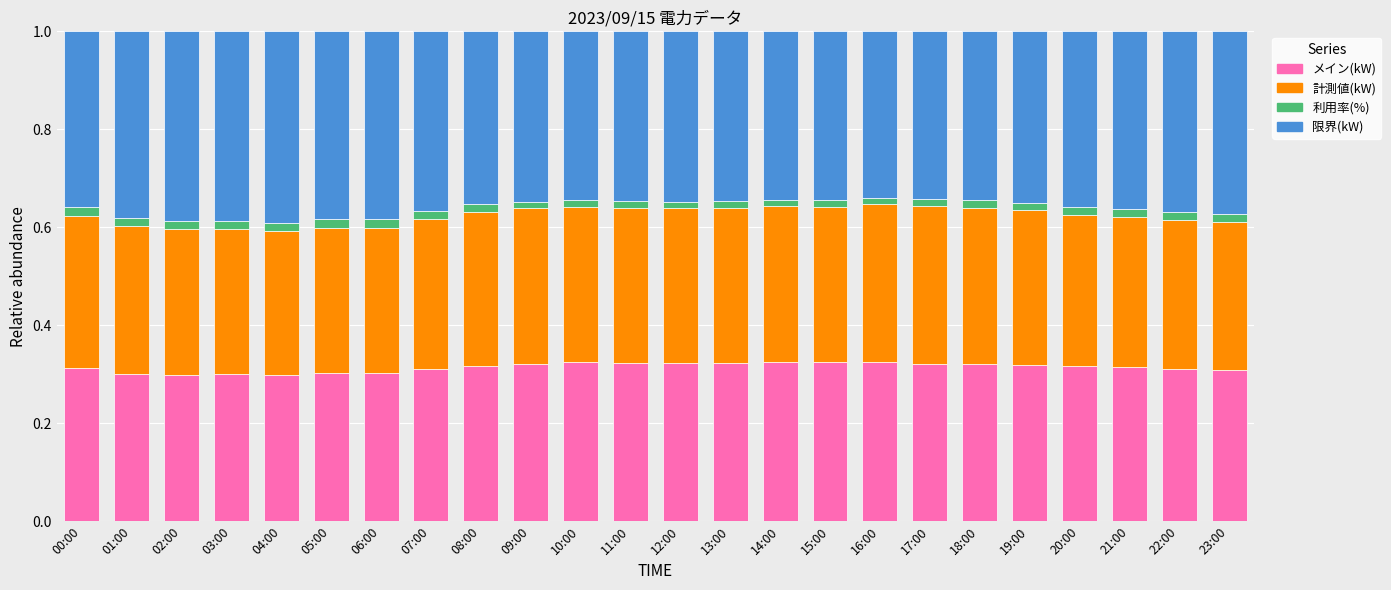

The value of メイン(kW) at 14:00 is 0.6. True or false?

False